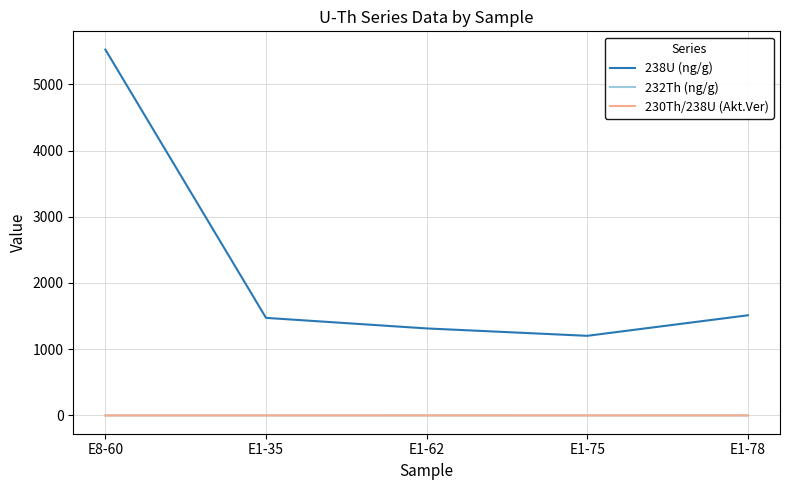

What is the greatest value displayed?

5523.6